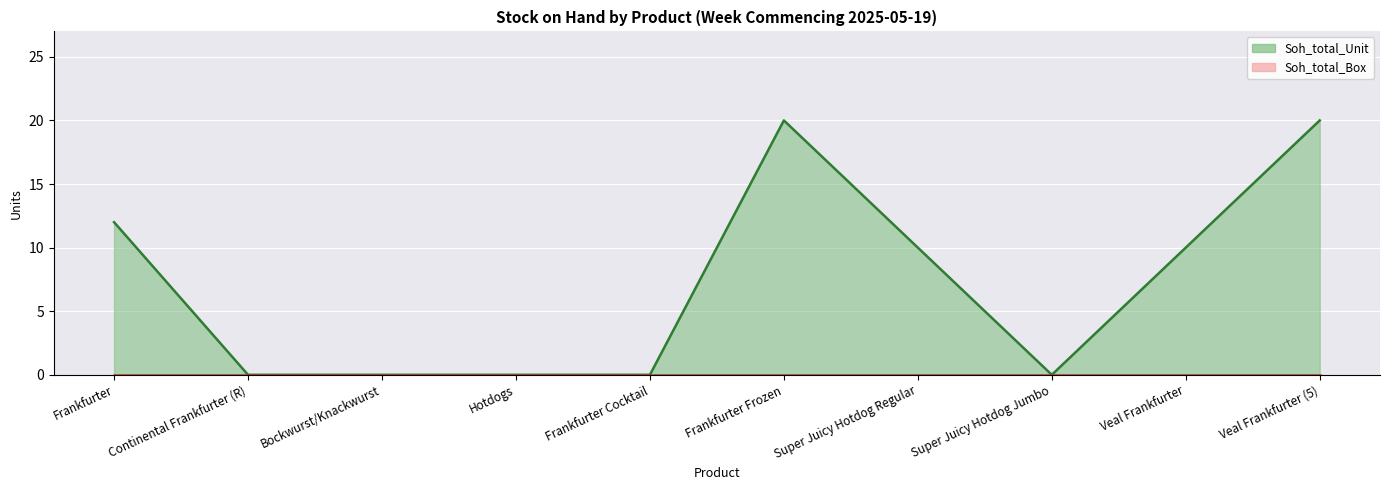

Between Continental Frankfurter (R) and Veal Frankfurter (5), which is larger?

Veal Frankfurter (5)